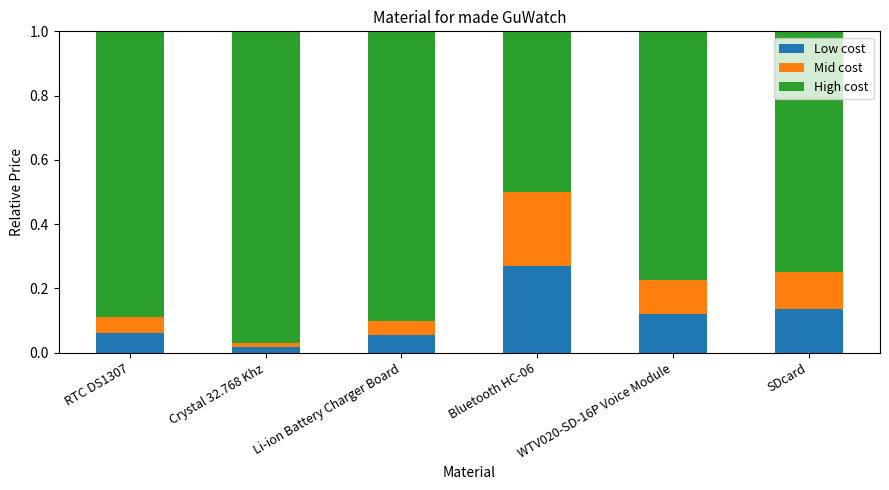

Does the chart contain stacked bars?

Yes